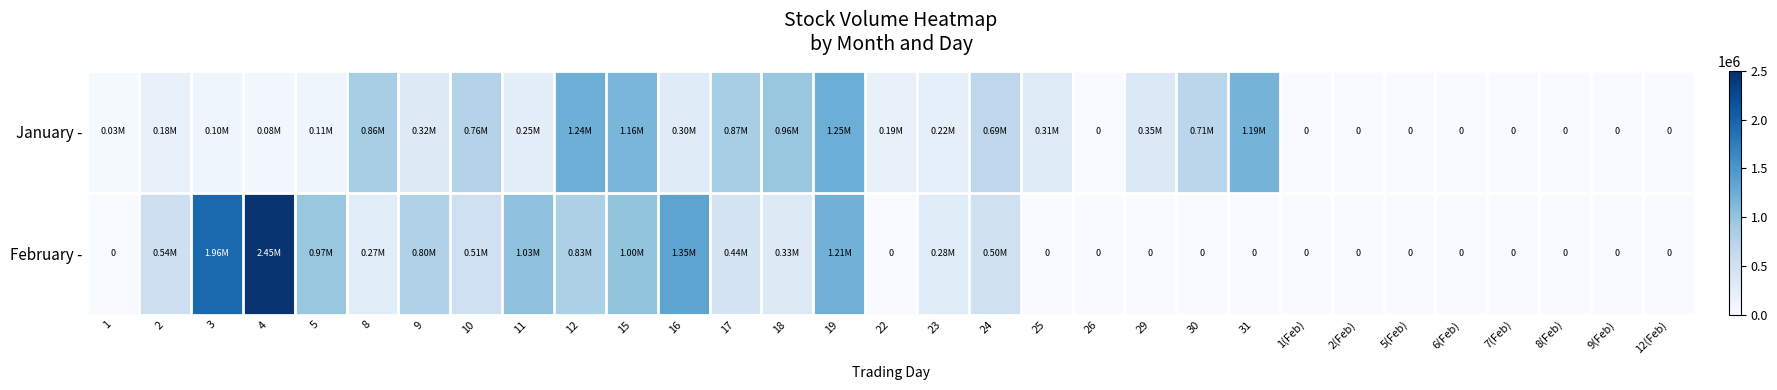

Is the value of February - at 17 greater than the value of January - at 16?

Yes